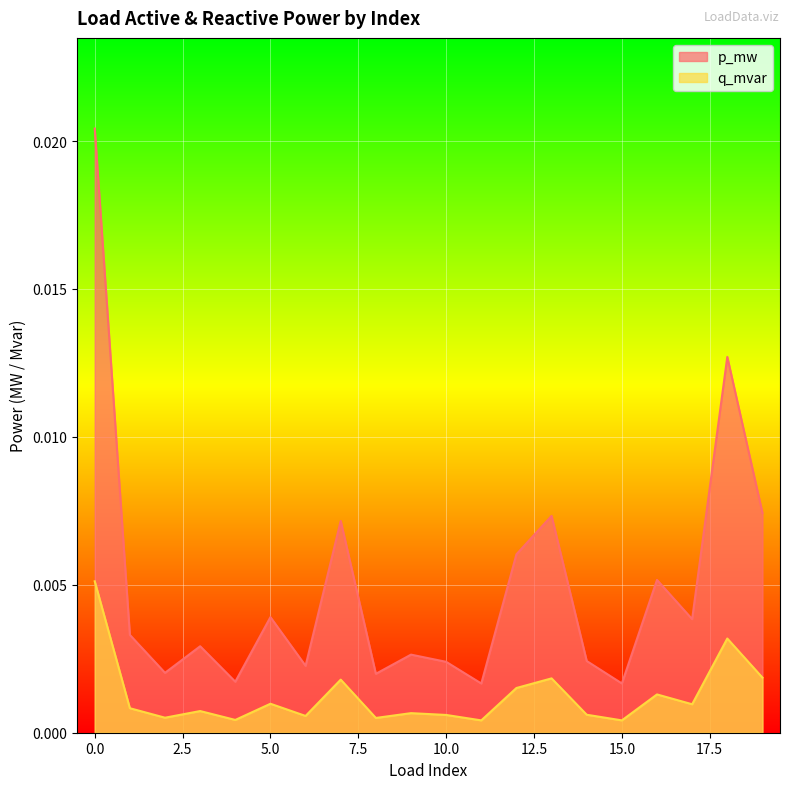

How many lines are shown in the chart?

2